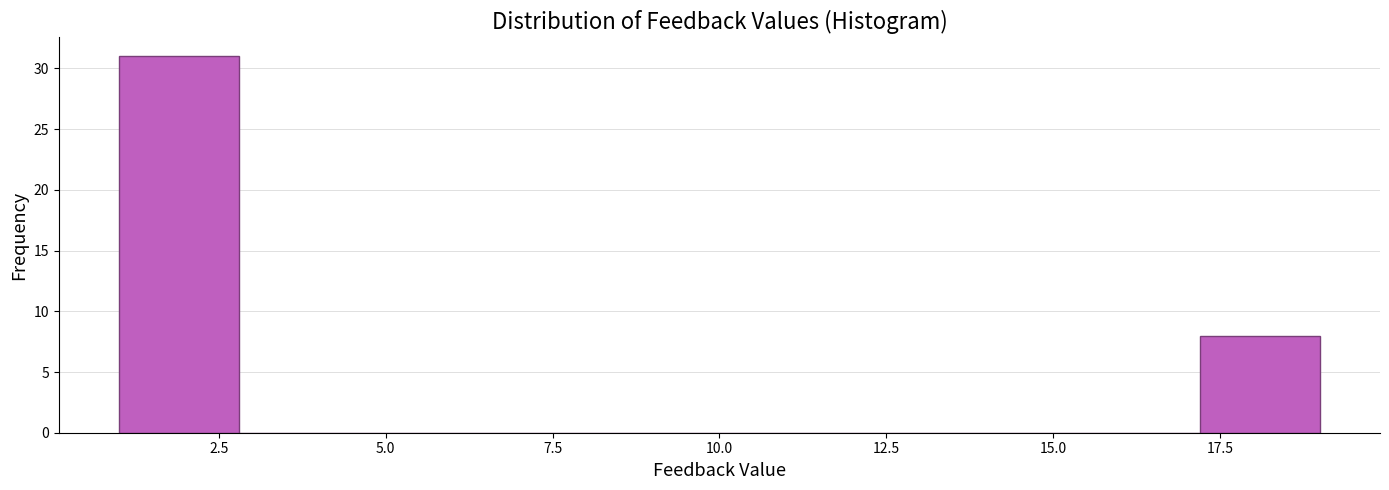

Around what value on the x-axis is the tallest bar? Give the approximate position of its centre, as read against the axis.

2.0